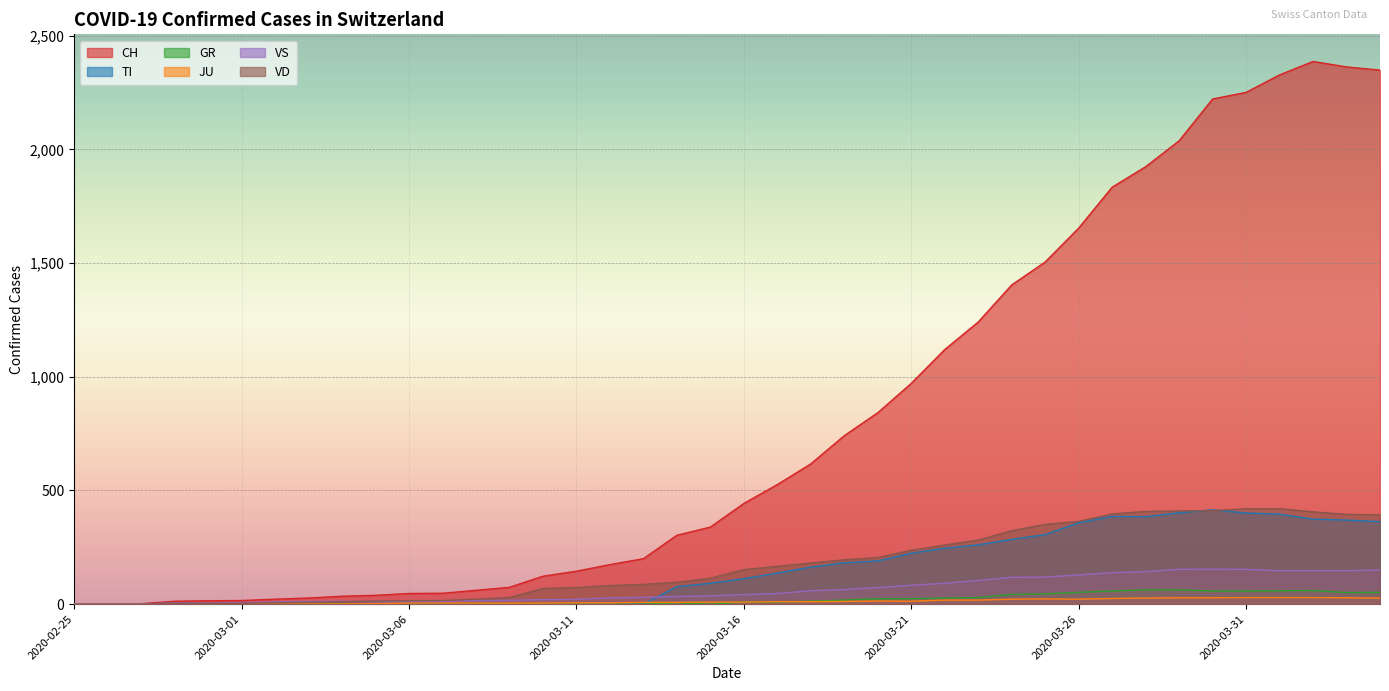

At which label does VS first exceed 42?

2020-03-17